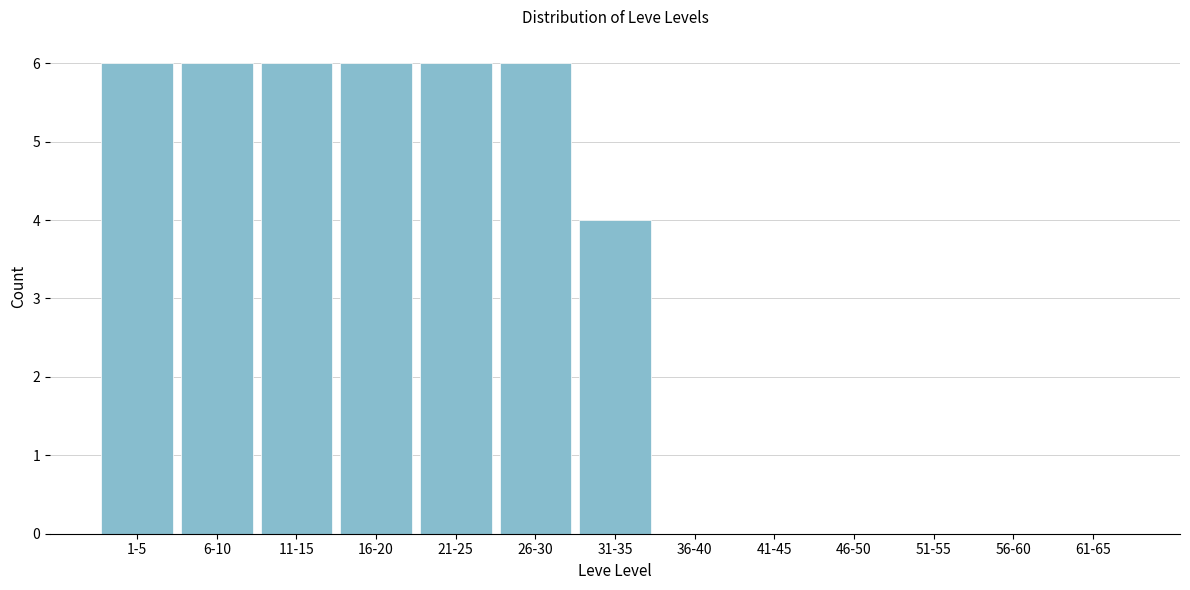

Reading right to left, extract all data points from this chart.

61-65=0	56-60=0	51-55=0	46-50=0	41-45=0	36-40=0	31-35=4	26-30=6	21-25=6	16-20=6	11-15=6	6-10=6	1-5=6